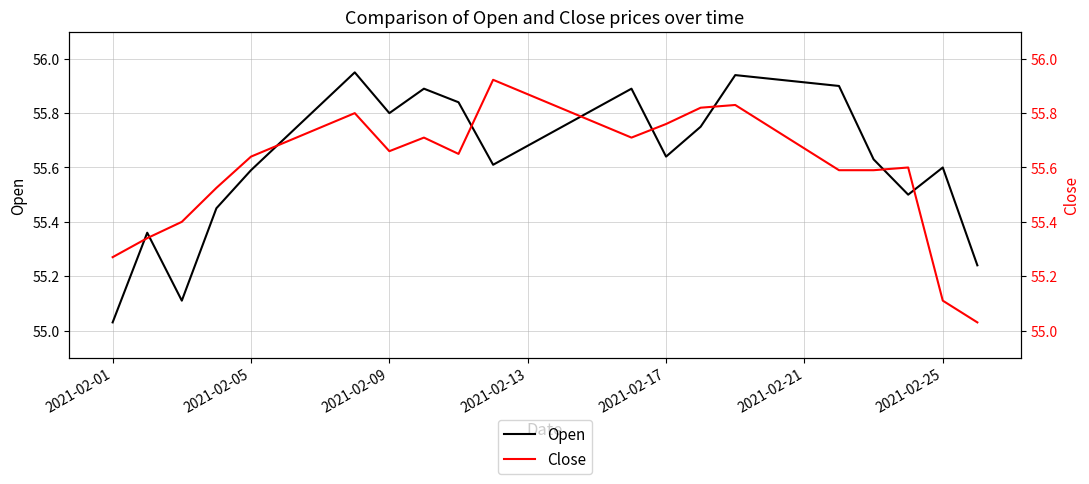

True or false: Open has a value of 55.8 at 2021-02-09.

True